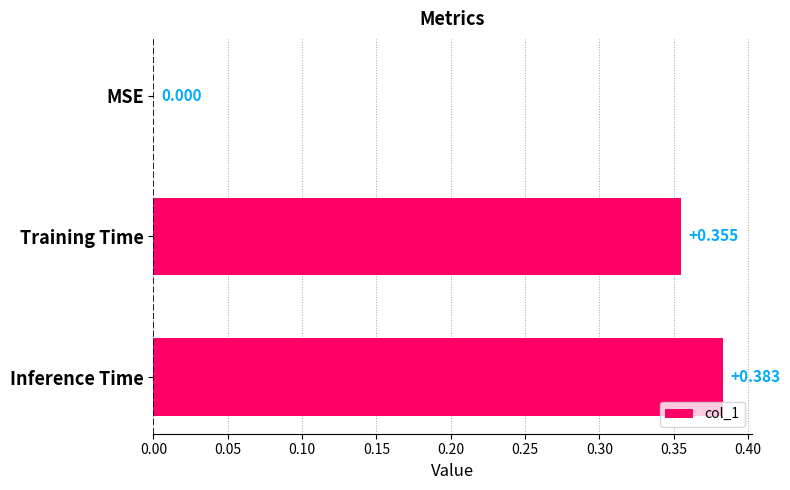

At which label is the value closest to 0?

MSE